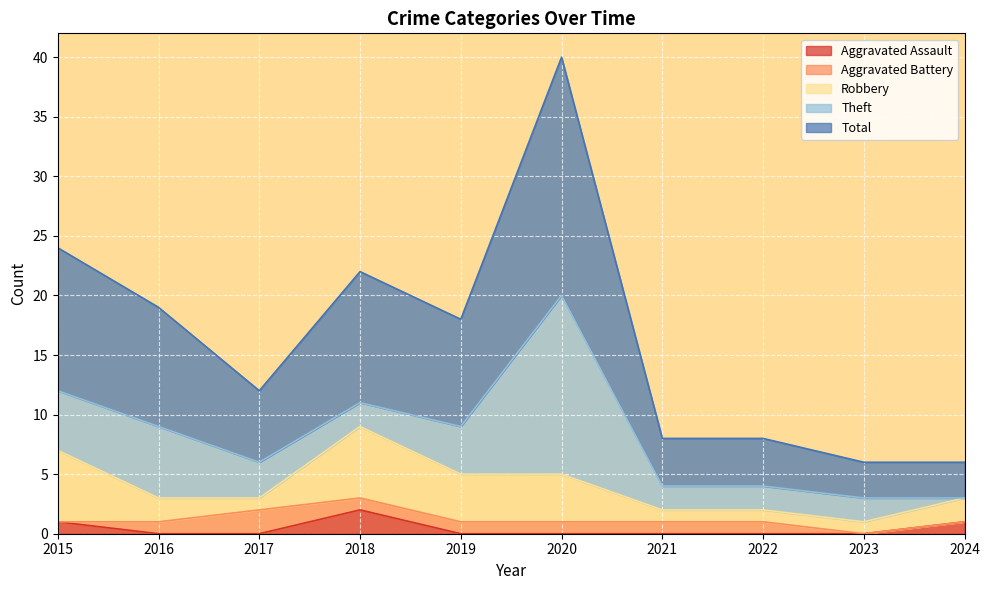

The value of Theft at 2023 is 2. True or false?

True